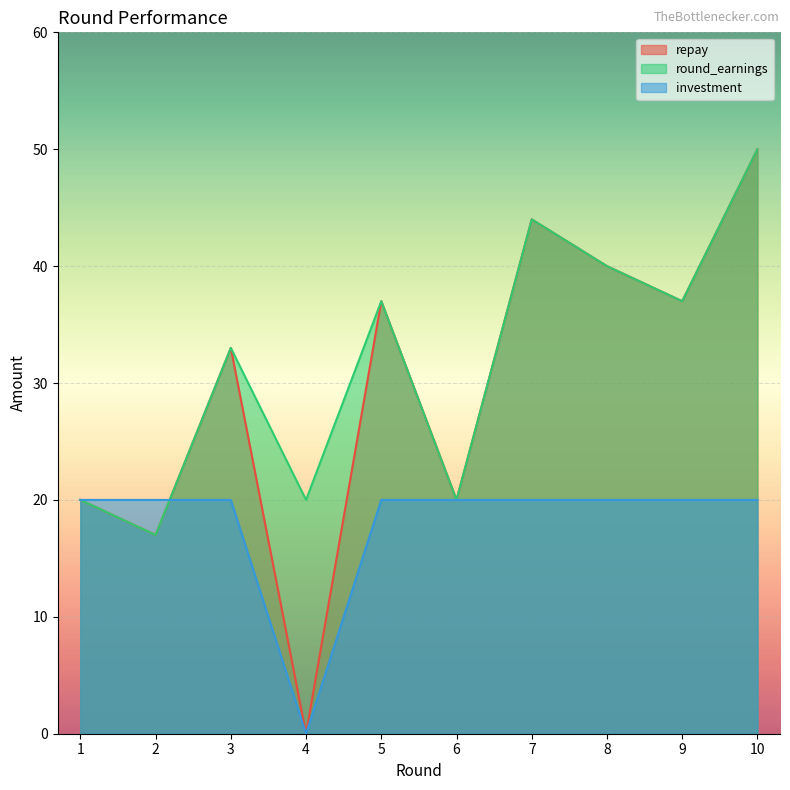

True or false: repay and round_earnings intersect in this chart.

False